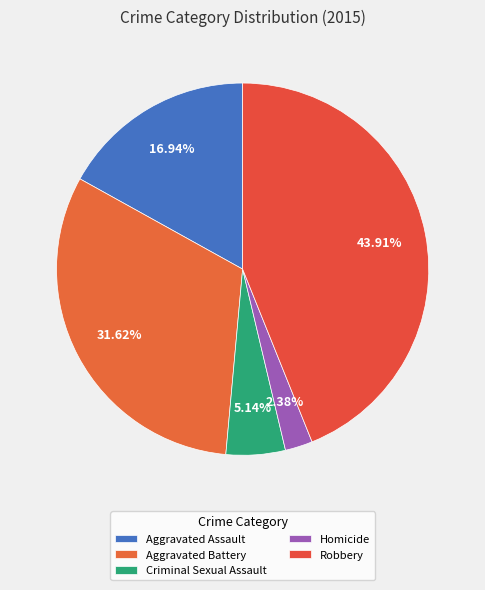

Is Criminal Sexual Assault the majority of the pie?

No